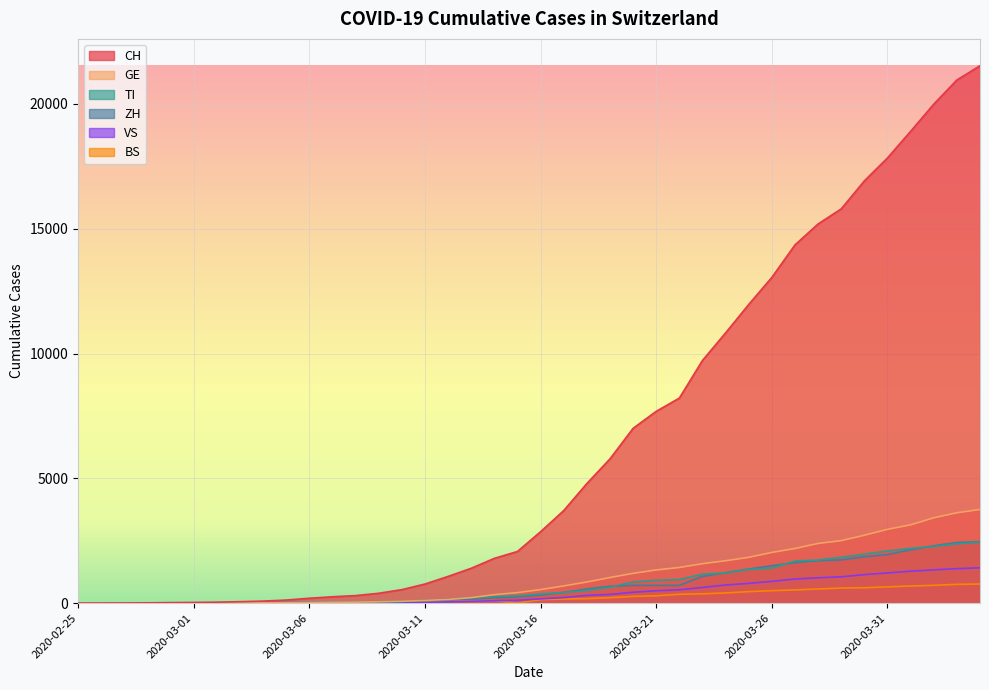

Between 2020-03-03 and 2020-04-02, which is larger?

2020-04-02